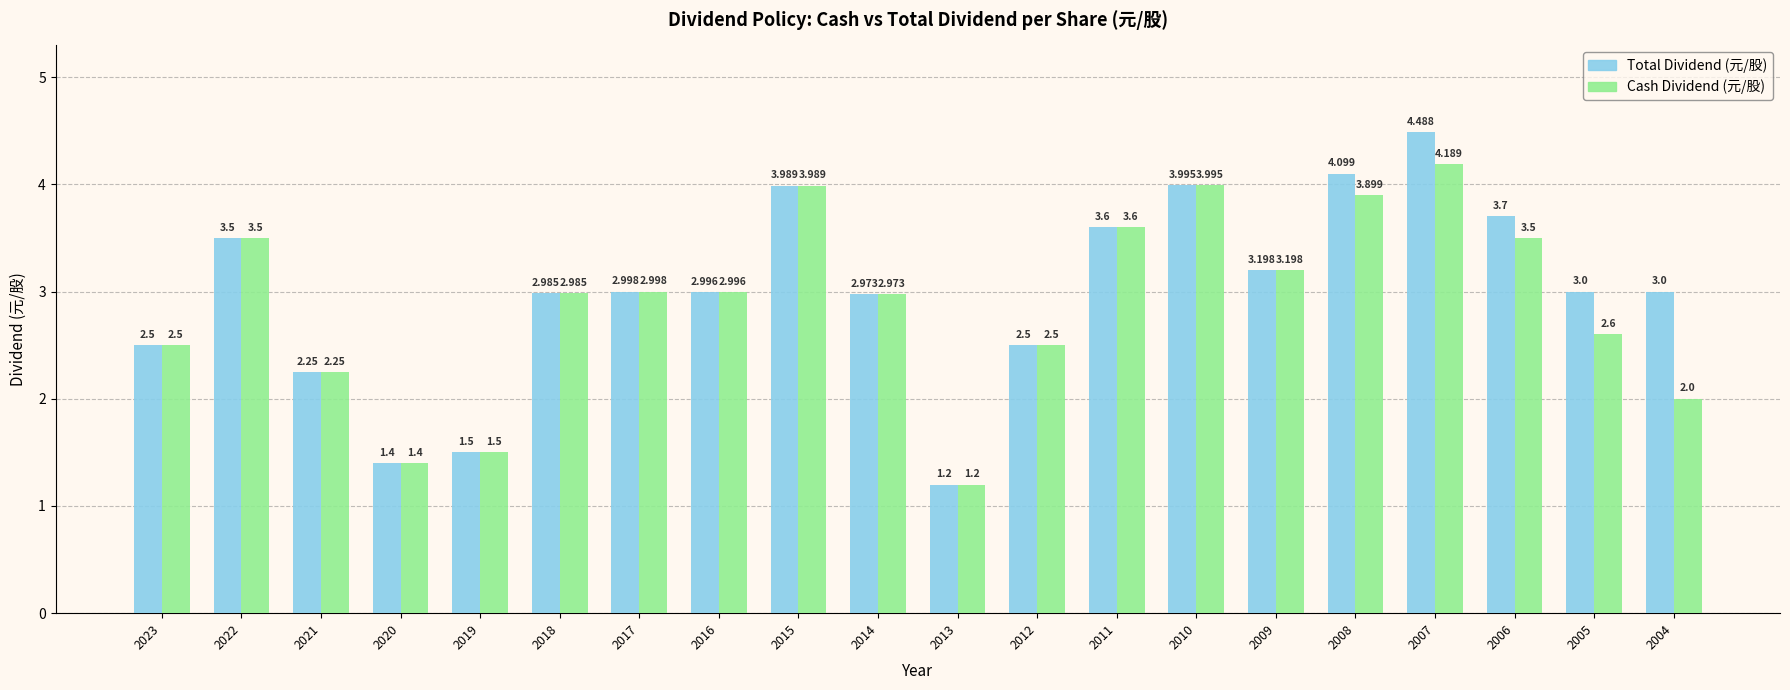

What is the value of the Cash Dividend (元/股) bar at the 14th from the left?

4.0